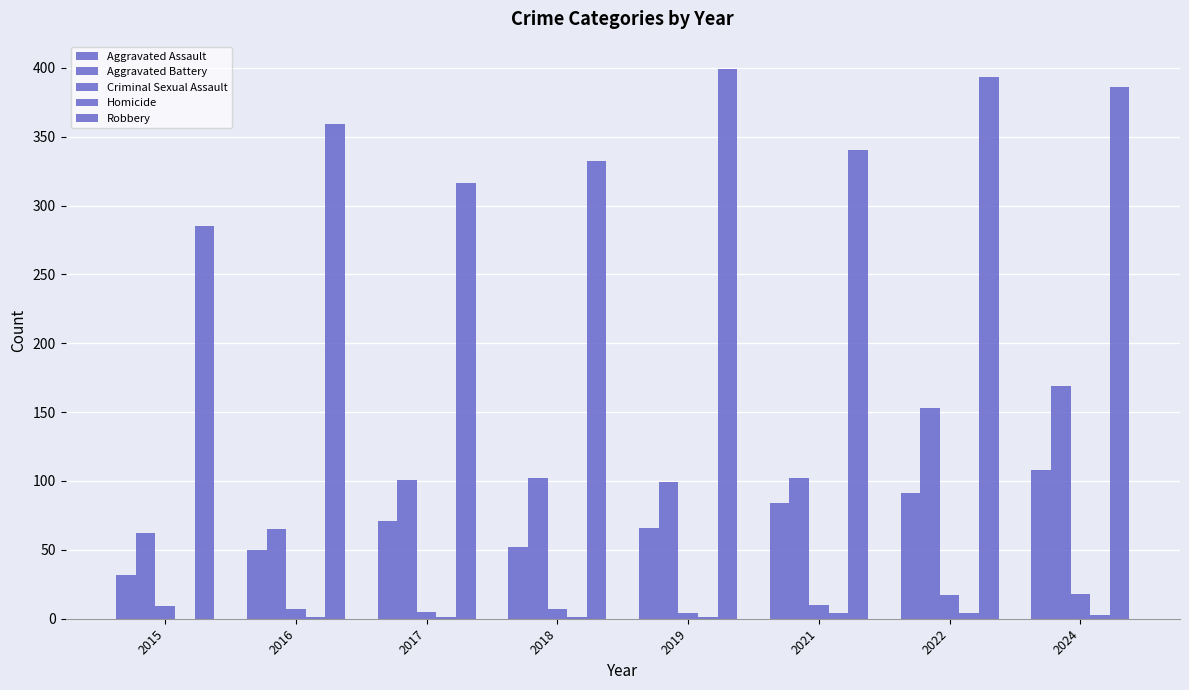

What is the value of the Criminal Sexual Assault bar at the 2nd from the left?

7